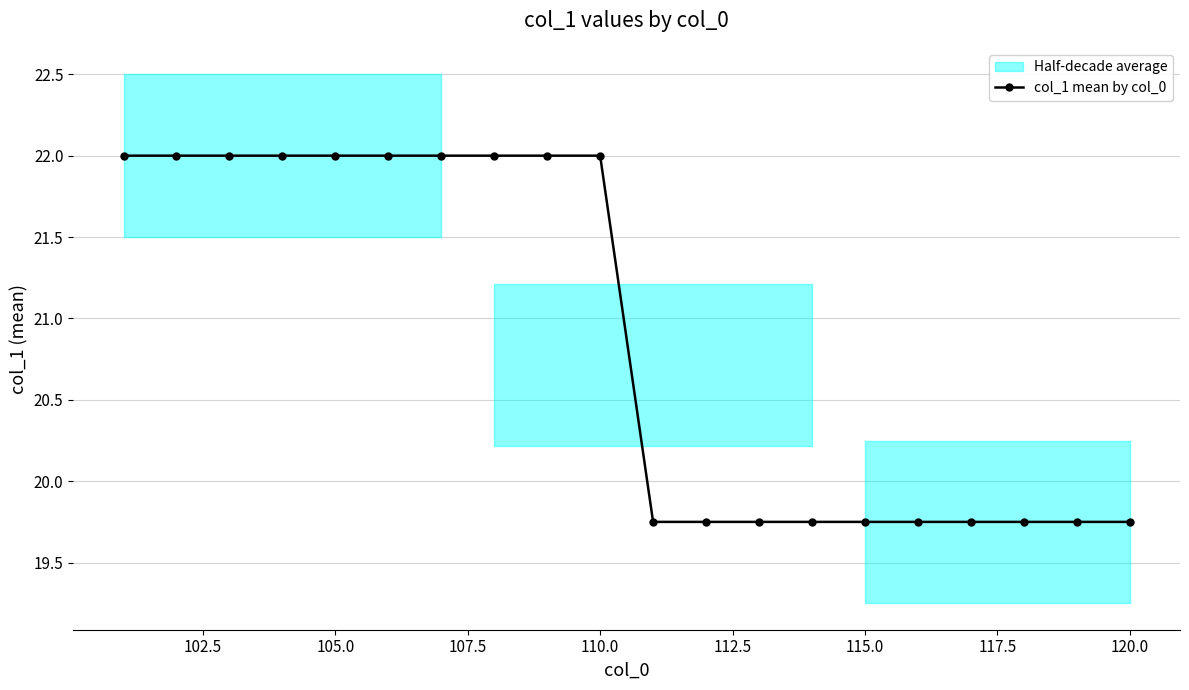

What is the minimum value shown in the chart?

19.8